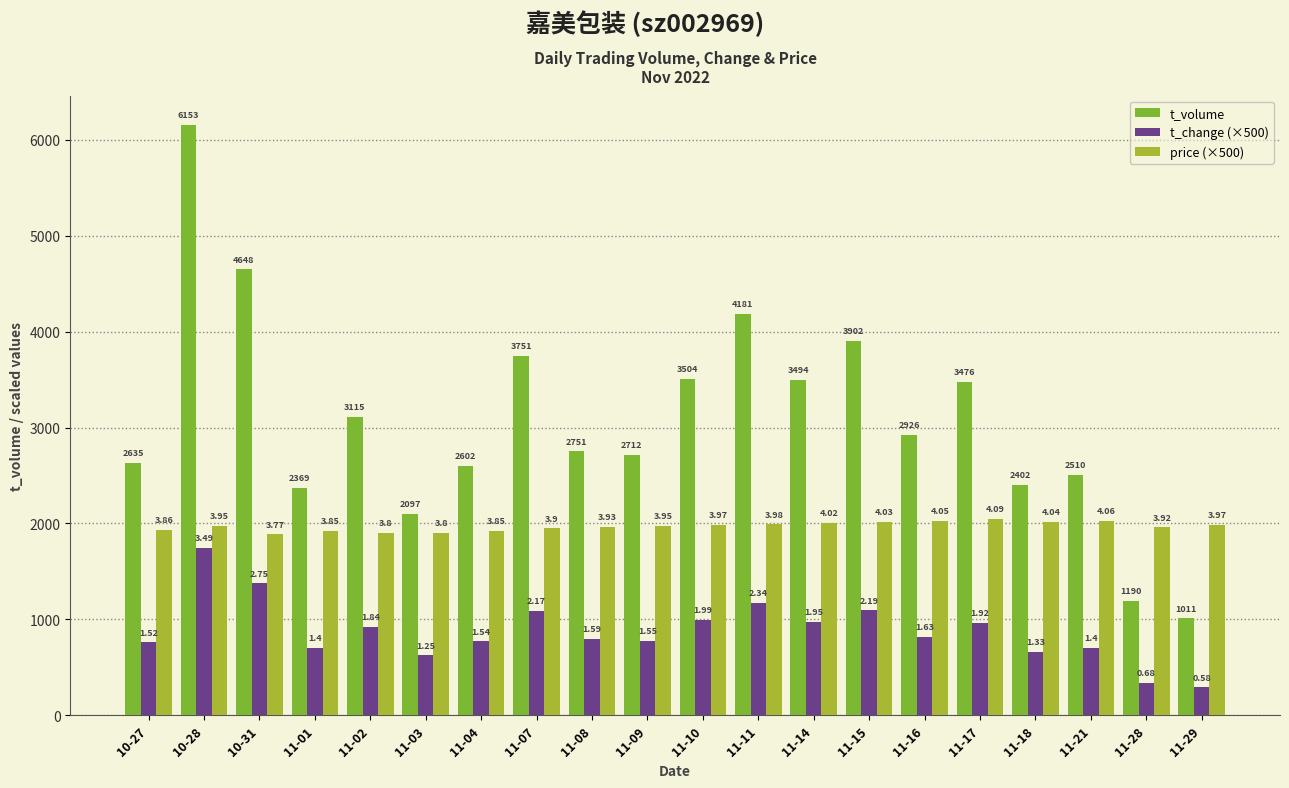

Does the chart contain stacked bars?

No